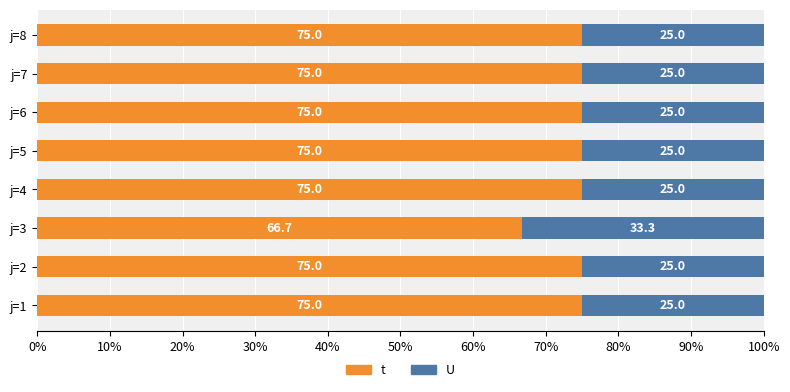

Rank the series at j=3 from highest to lowest value.

t, U